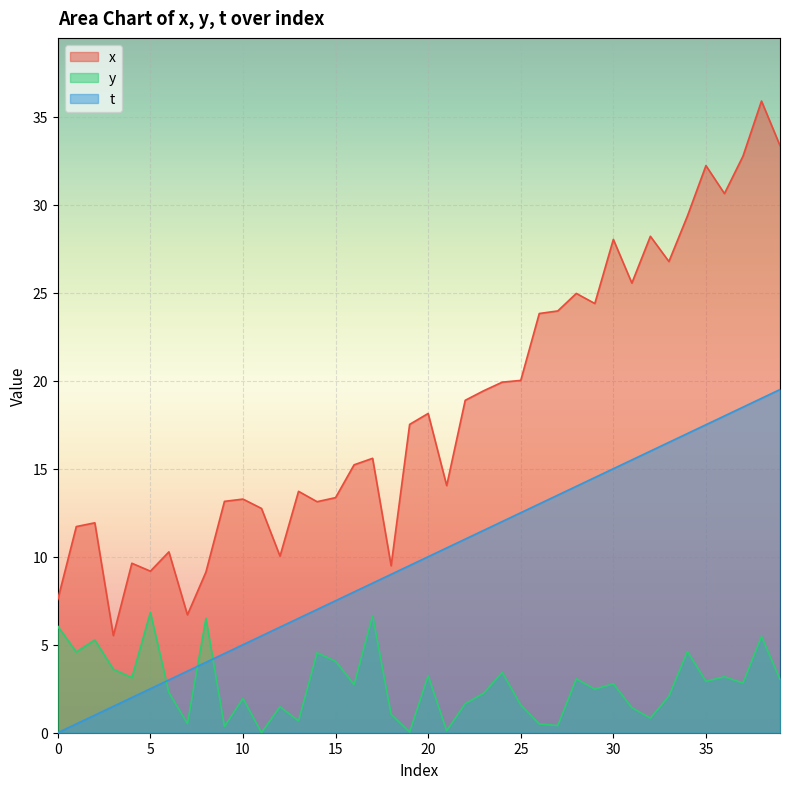

Does the chart display data point markers on the line(s)?

No